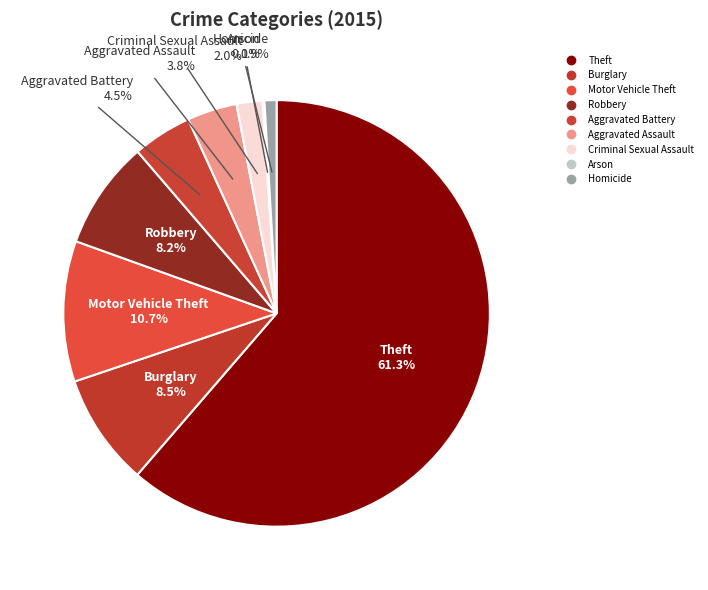

Which slice is the largest?

Theft